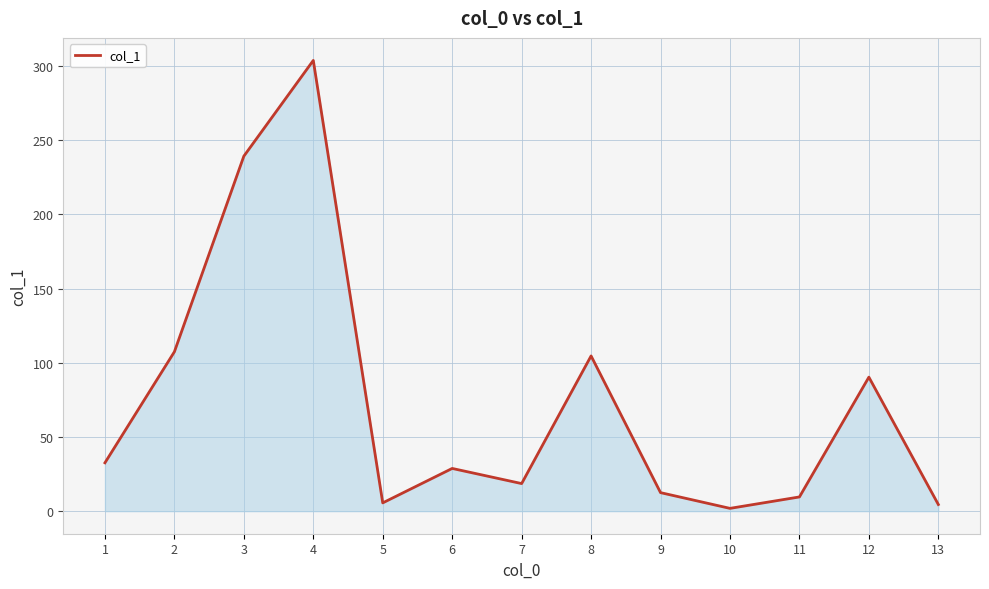

What is the greatest value displayed?

303.7